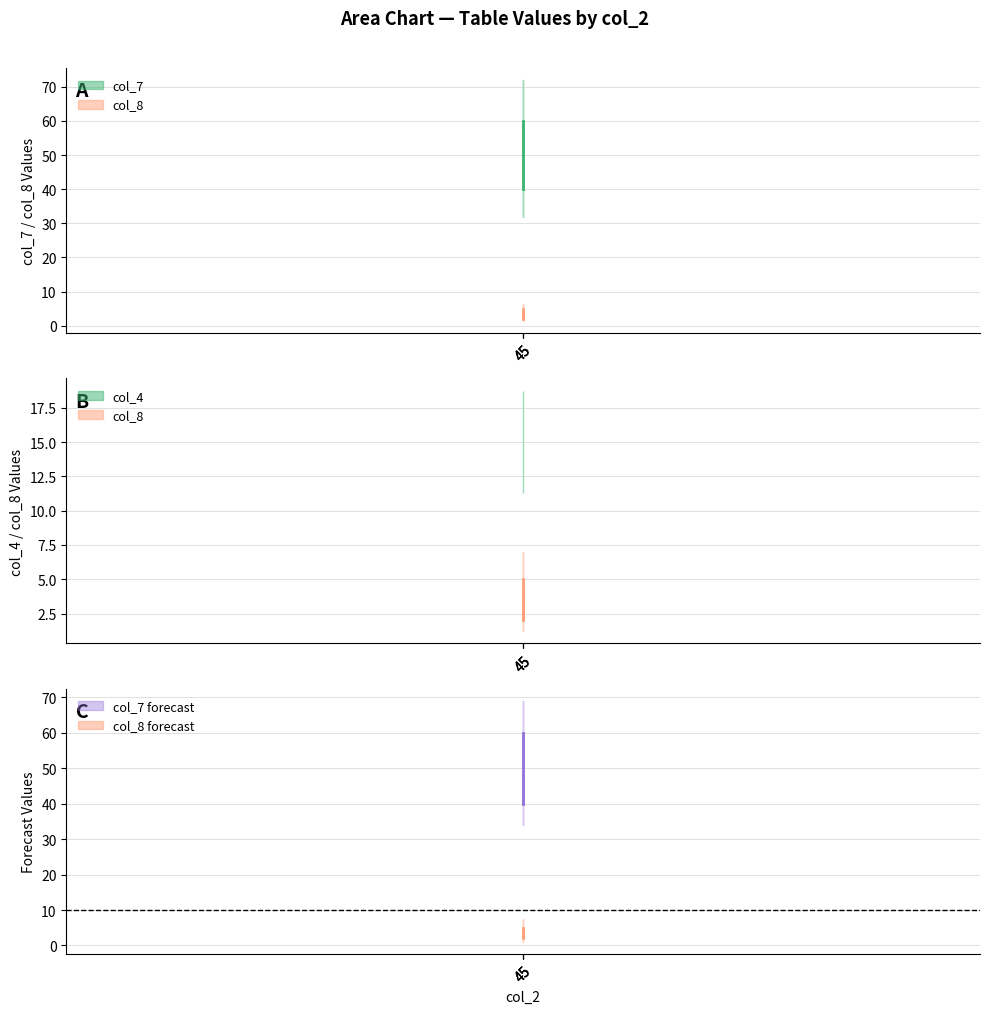

Which series changed the most between 45 and 45?

col_7